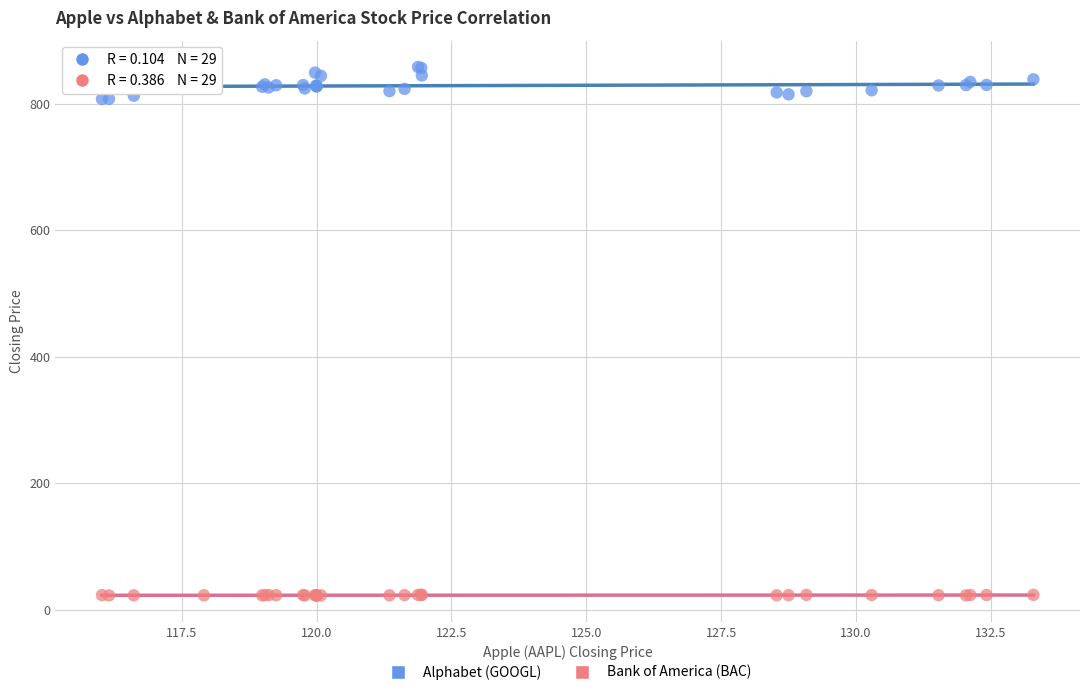

Which series reaches the maximum Y coordinate?

Alphabet (GOOGL)